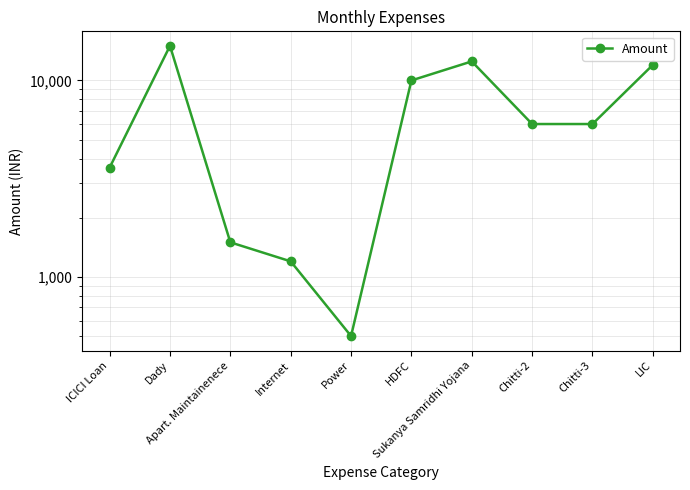

Between Internet and Sukanya Samridhi Yojana, which is larger?

Sukanya Samridhi Yojana